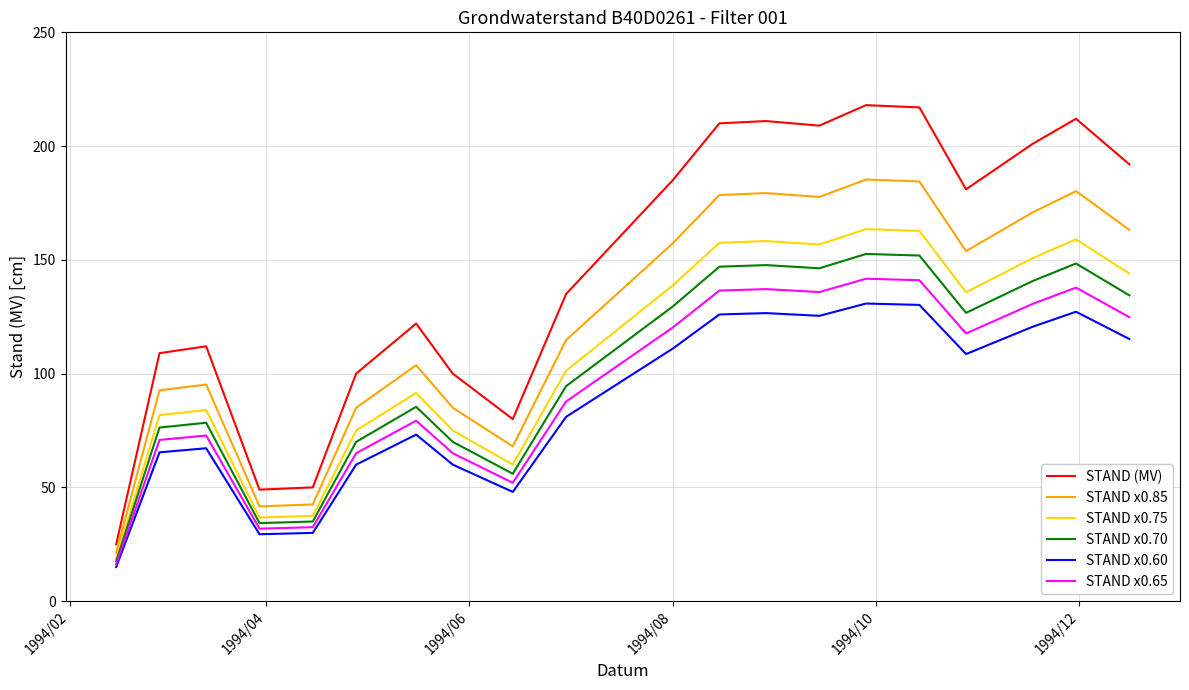

At how many categories does at least one series exceed 47?

19